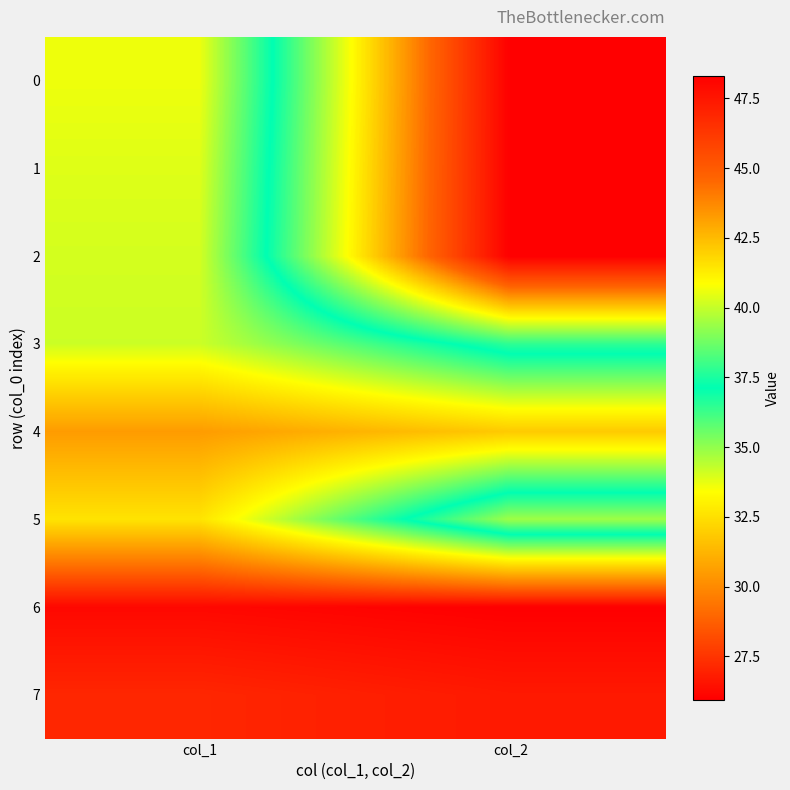

At which category is the sum across all series the highest?

col_2